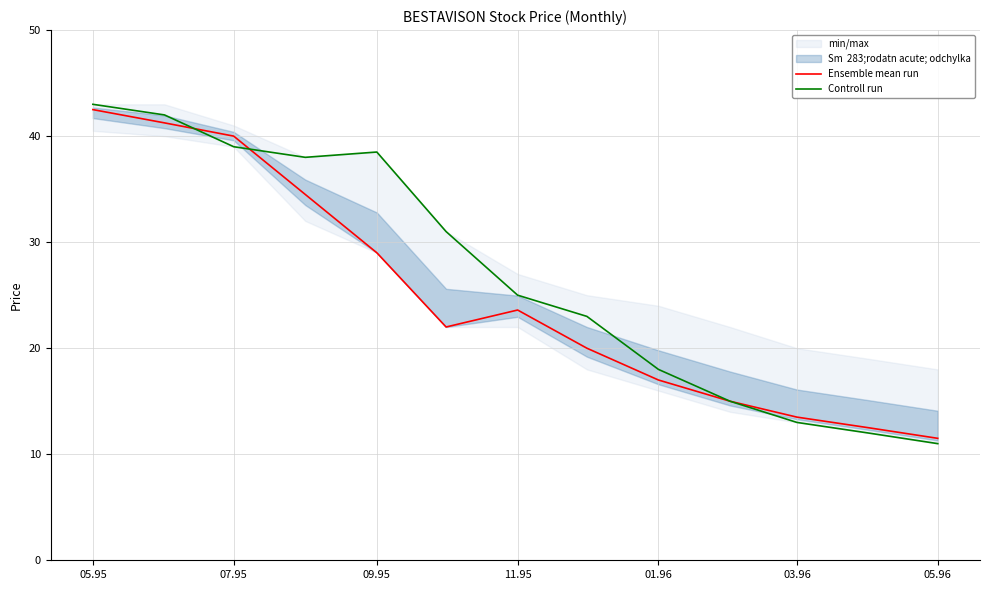

In Ensemble mean run, how many points are higher than both neighbors (excluding endpoints)?

1